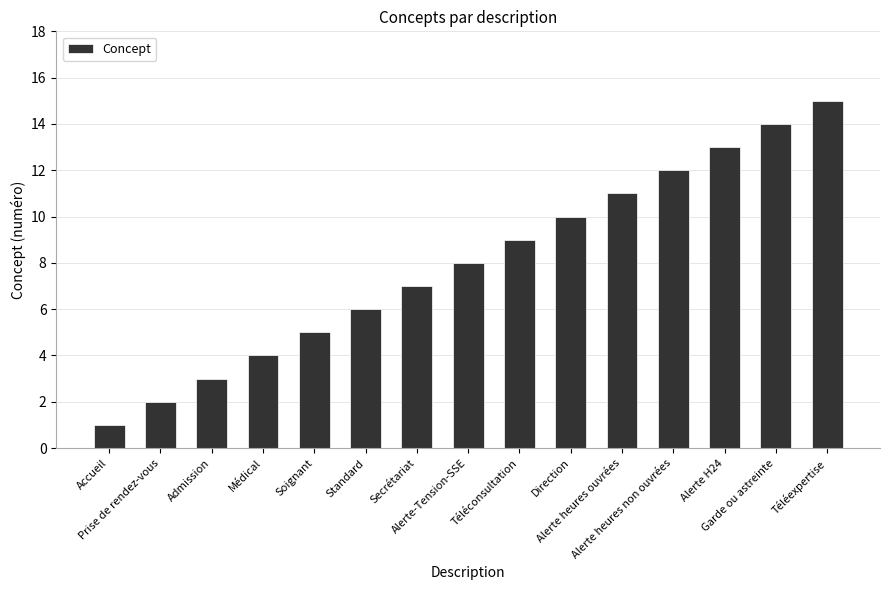

Does the chart contain any negative values?

No